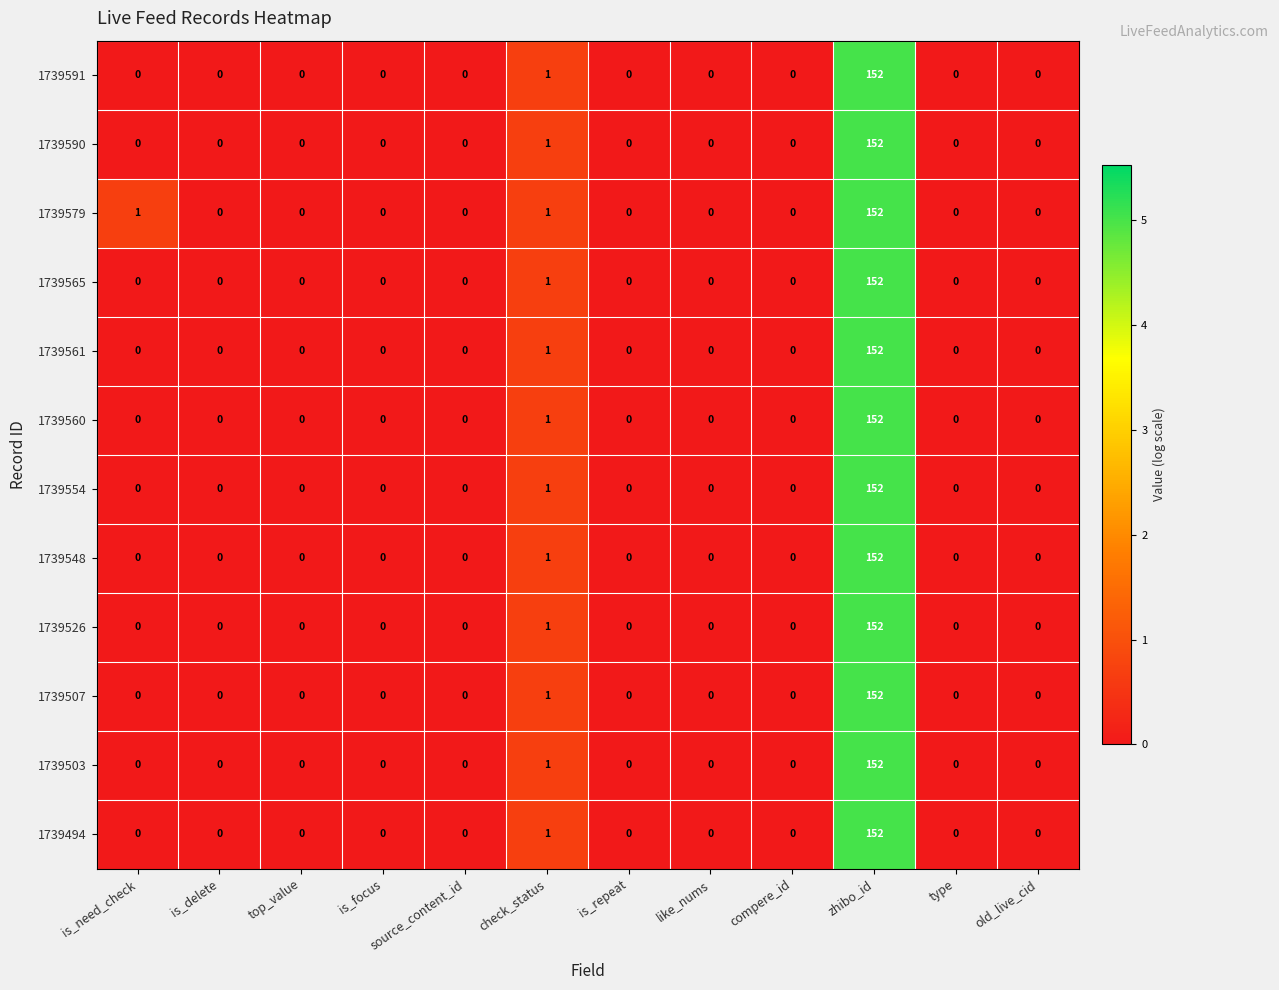

What is the difference between the 1739526 values at zhibo_id and check_status?

151